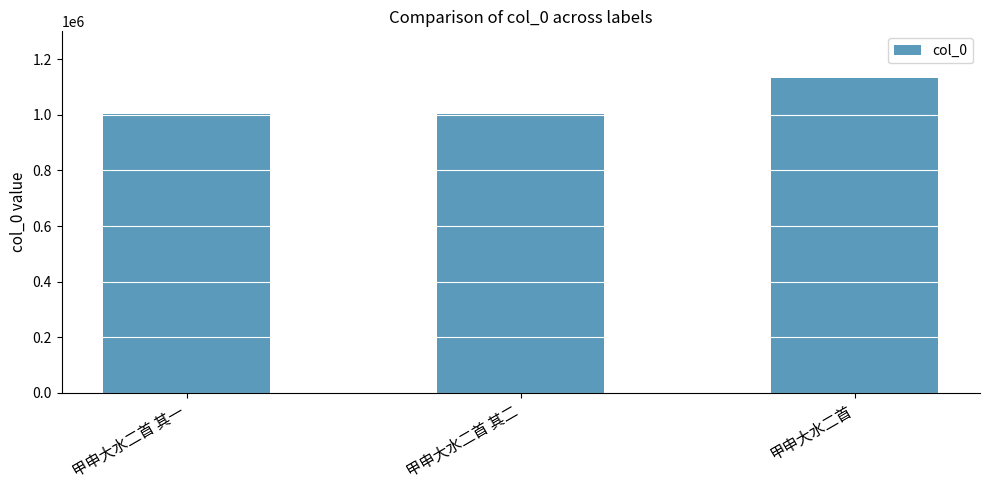

Does the chart contain any negative values?

No